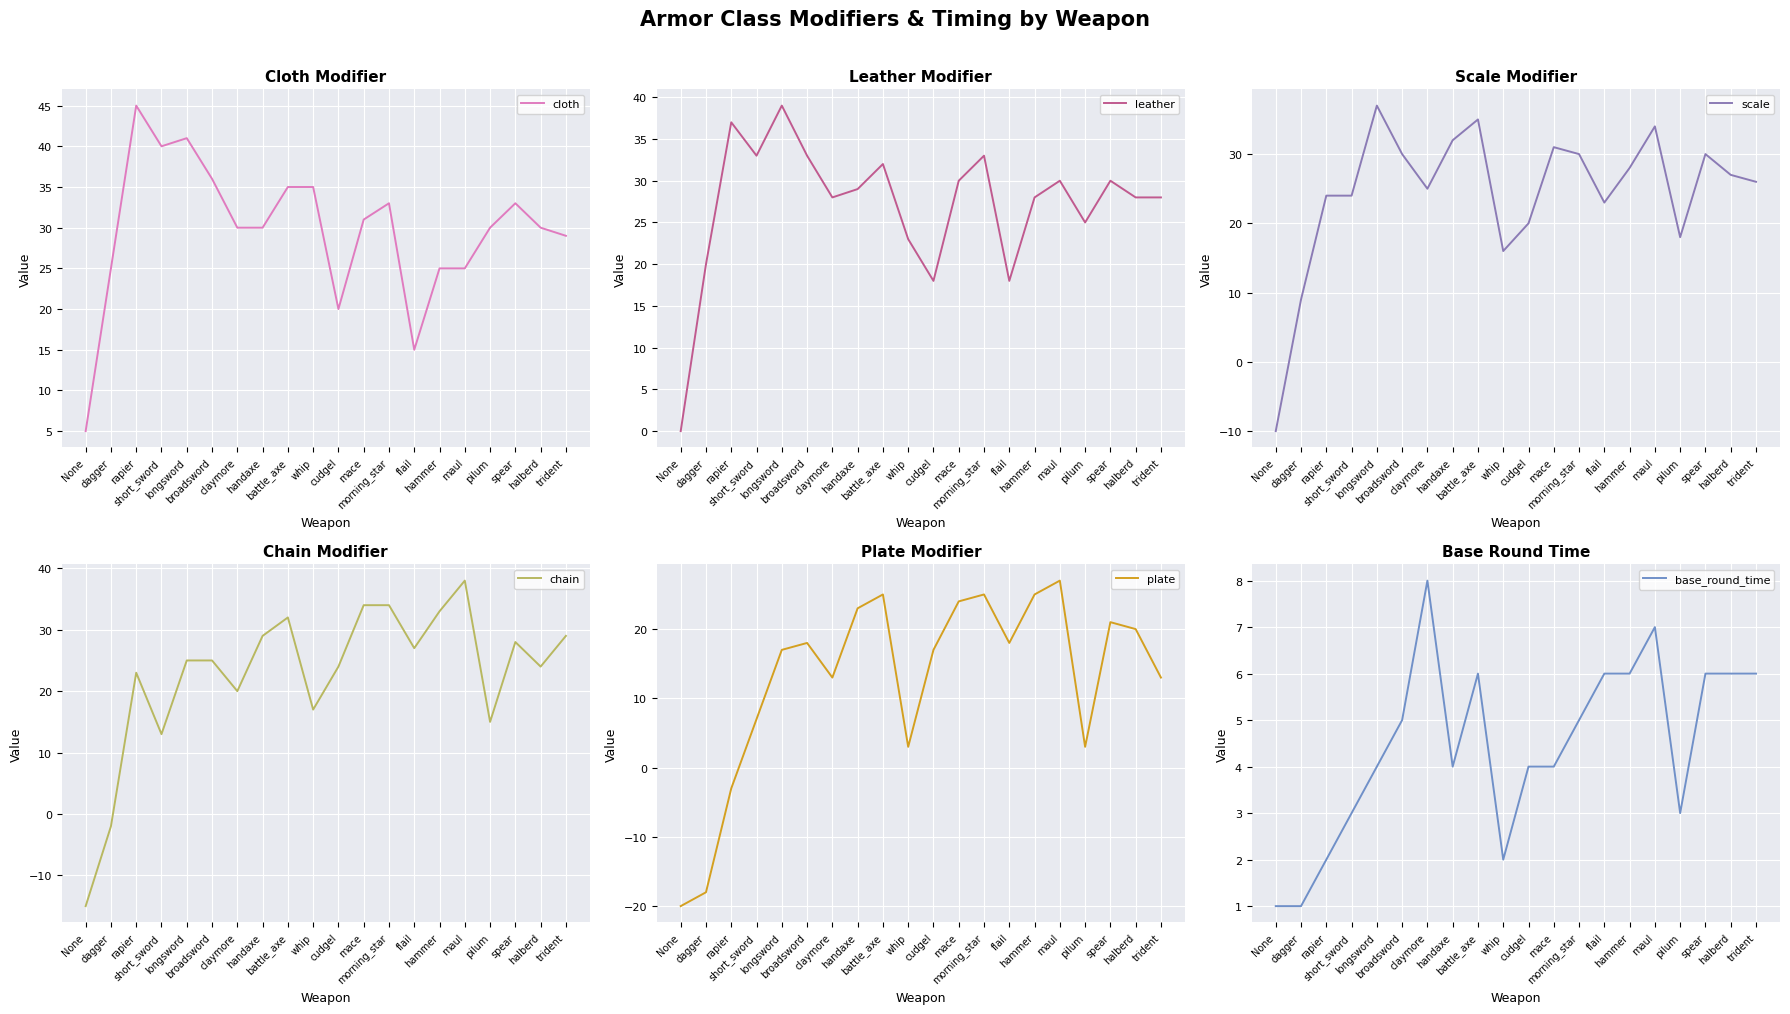

At which category is the sum across all series the highest?

battle_axe